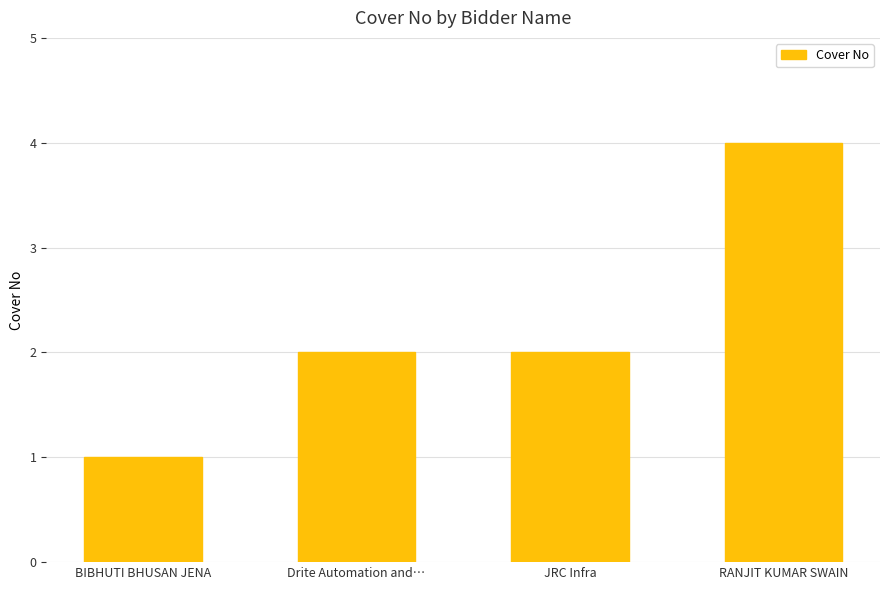

What is the label of the 3rd bar from the left?

JRC Infra